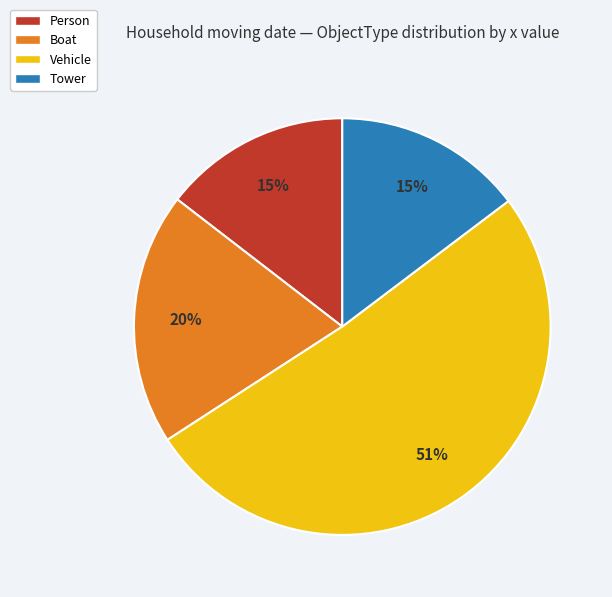

How many slices are in this pie chart?

4